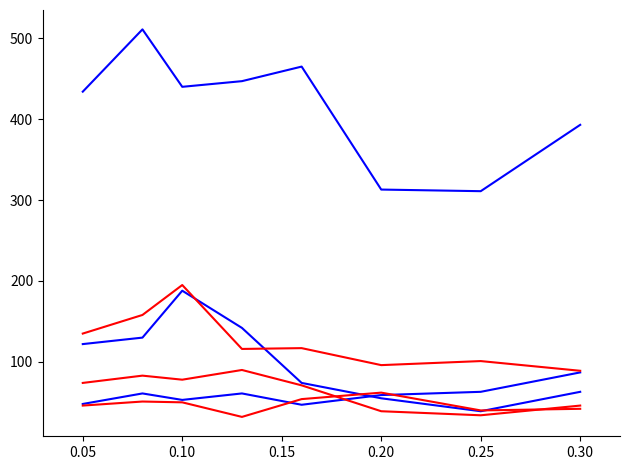

Is this an area chart (filled region under the line)?

No